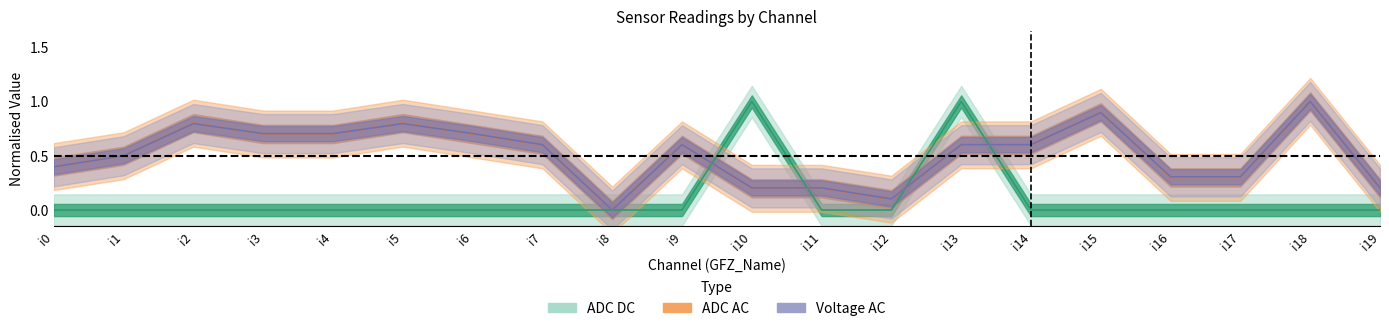

Is it true that ADC_DC equals 0.3 at i10?

False